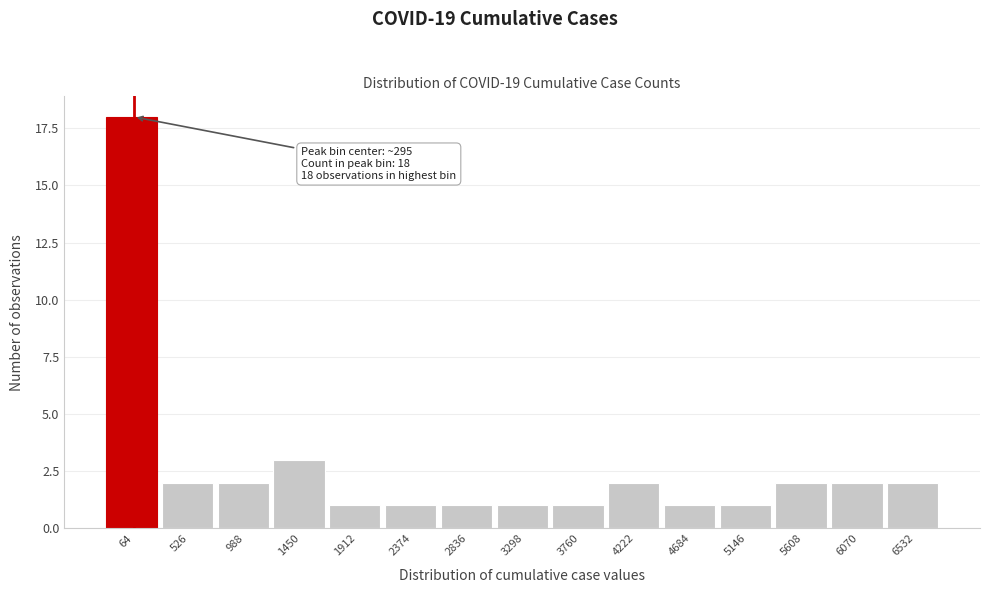

Reading right to left, list all the values displayed in this chart.

2	2	2	1	1	2	1	1	1	1	1	3	2	2	18